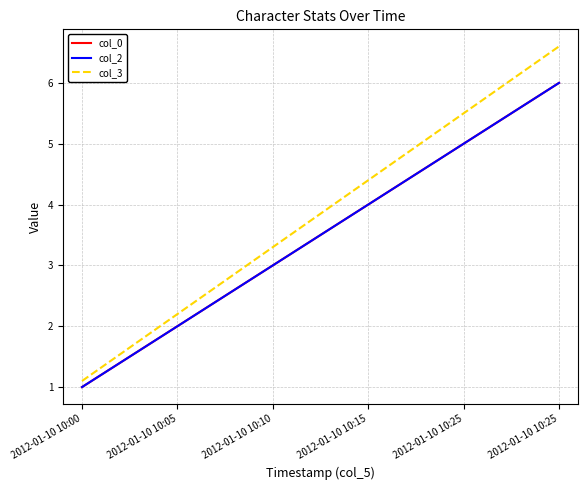

Is this an area chart (filled region under the line)?

No